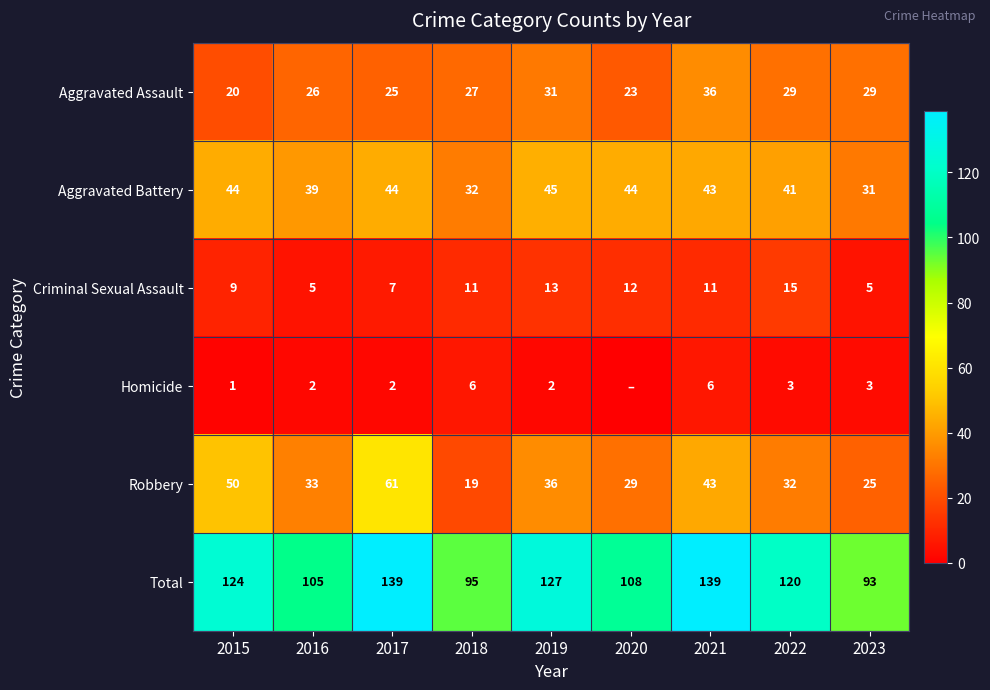

How many data points in Robbery are less than 33?

4